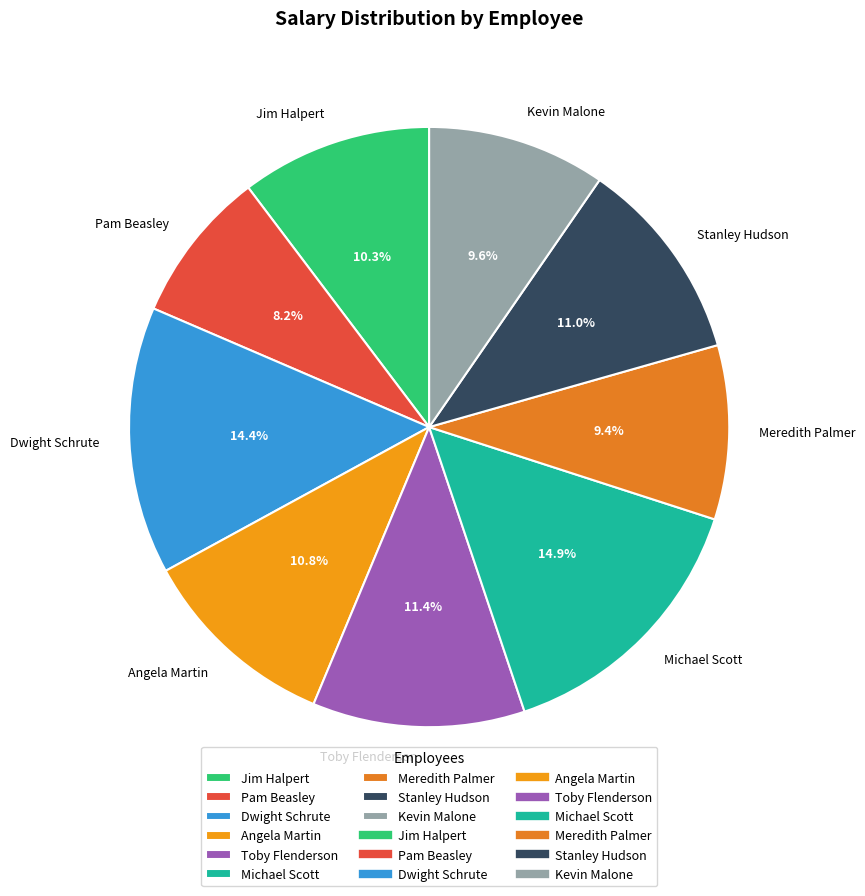

To the nearest percent, what is the average slice percentage?

11%